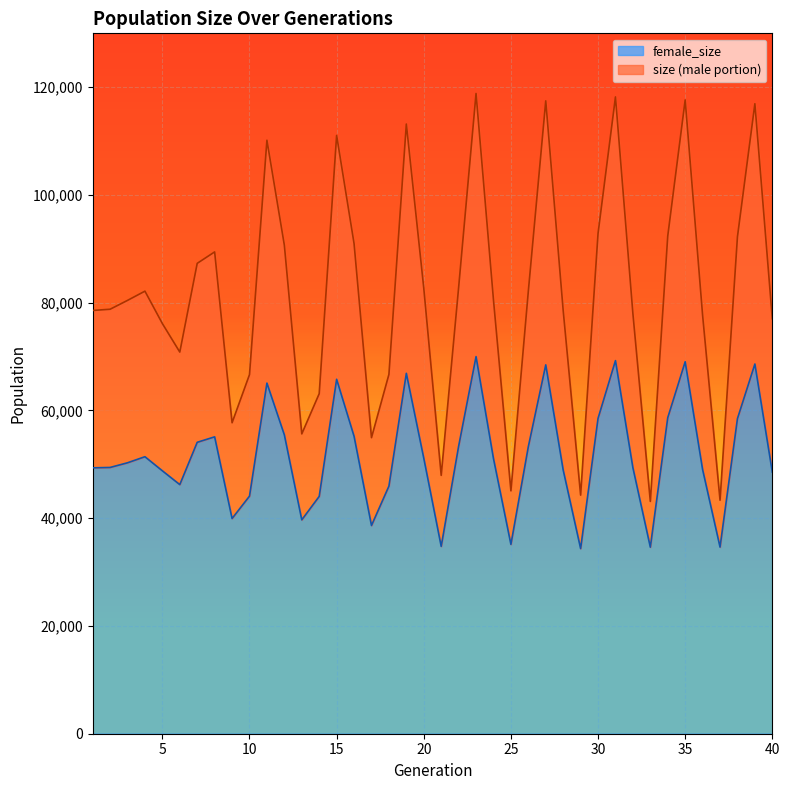

At 5, list the series in order from smallest to largest.

female_size, size